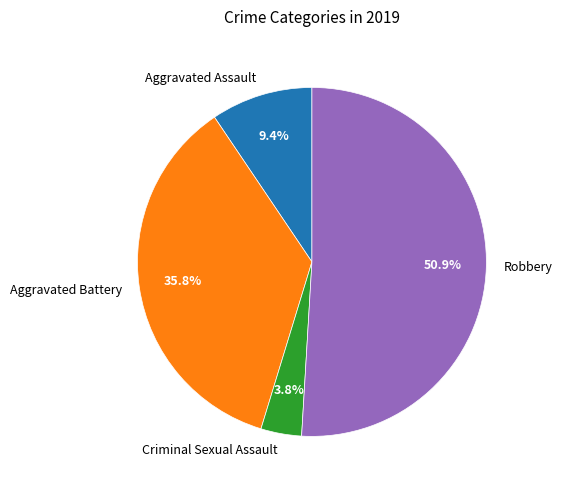

How many slices are in this pie chart?

4